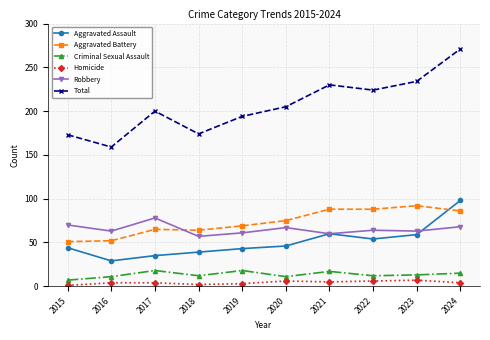

How many values in the Aggravated Assault series are below 46?

5